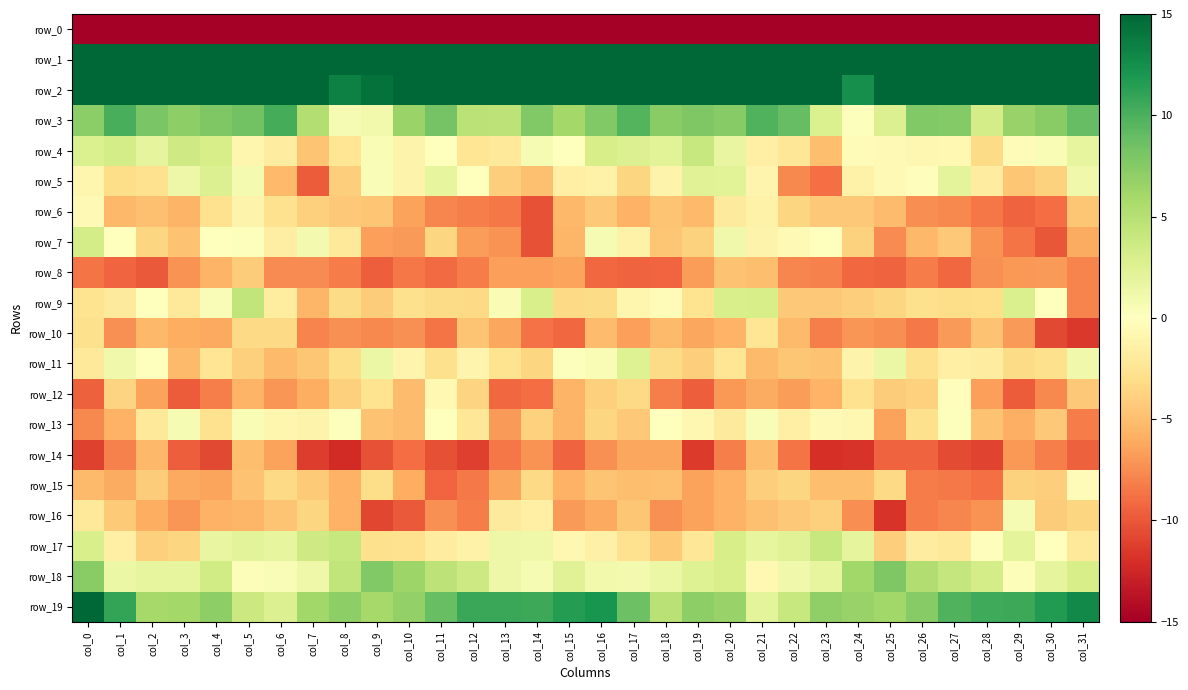

True or false: row_19 has a value of 11.8 at col_23.

False